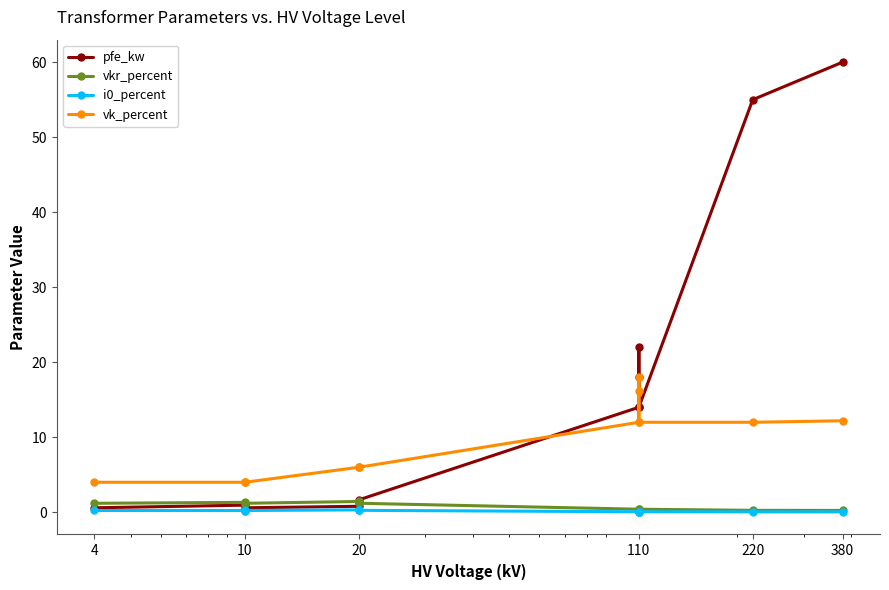

After their last crossing, which series has the higher values: vkr_percent or pfe_kw?

pfe_kw